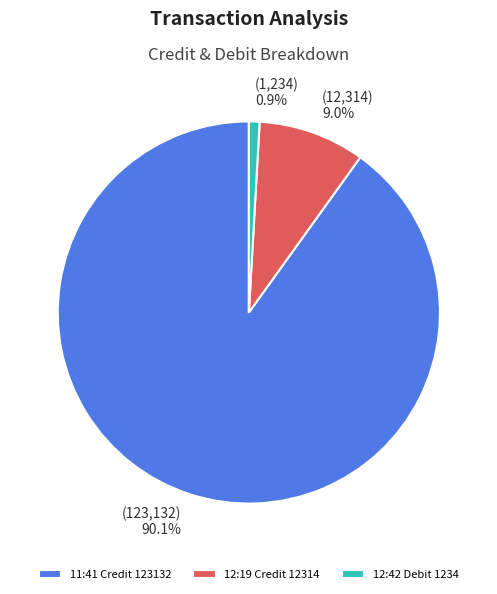

Combined, what portion of the pie is 11:41 Credit 123132 and 12:19 Credit 12314?

99.1%